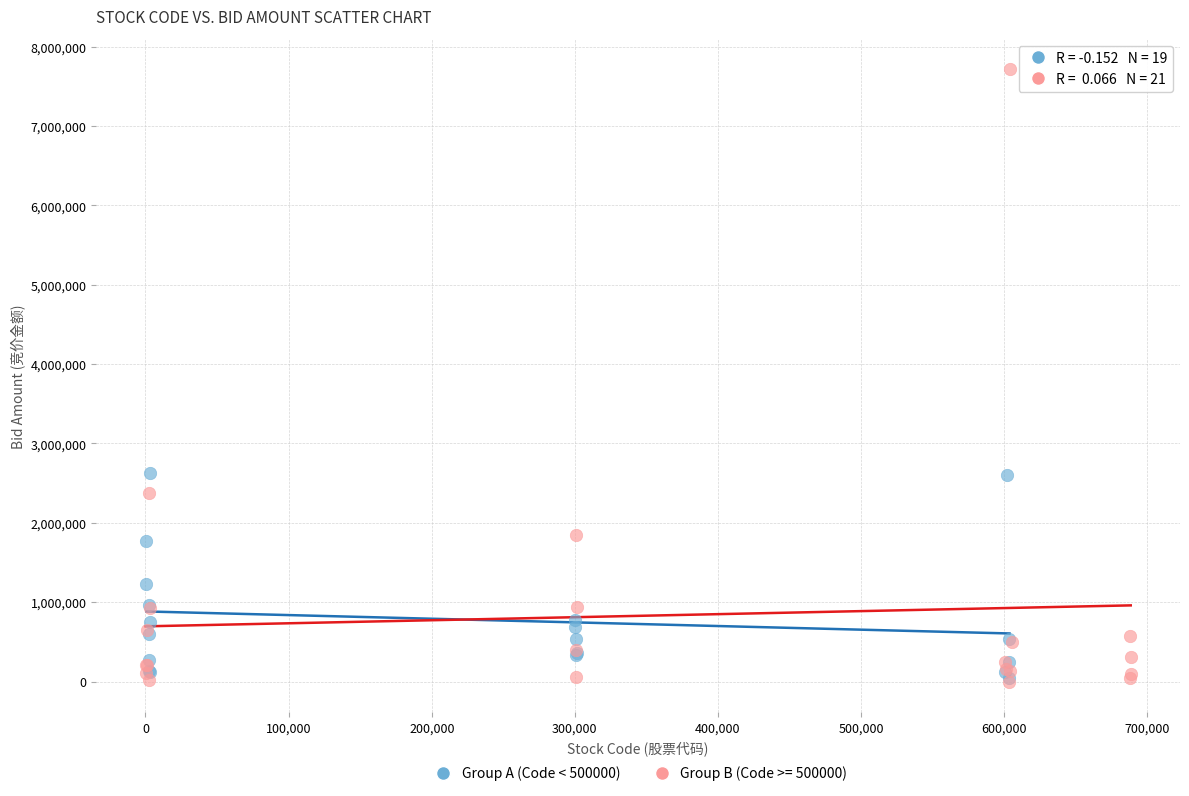

Which series contains the highest Y value?

Group B (Code >= 500000)